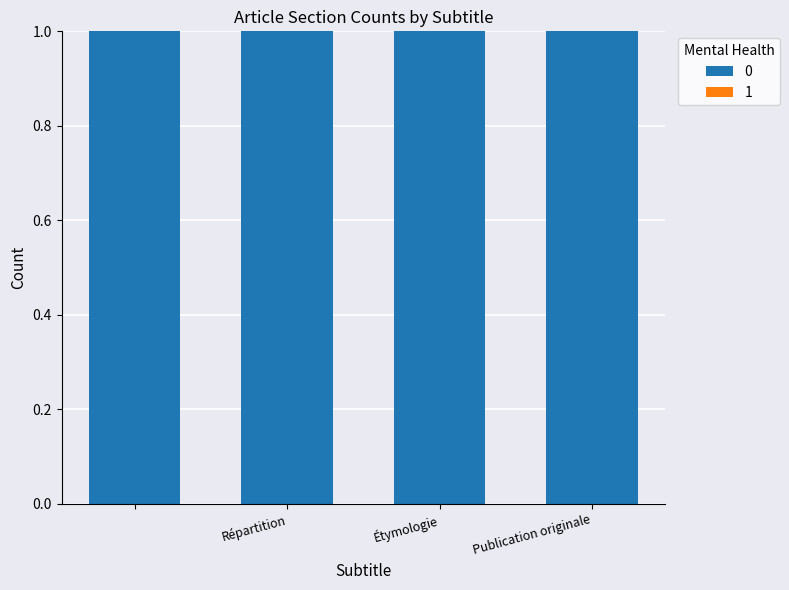

What is the label of the 1st bar from the right?

Publication originale